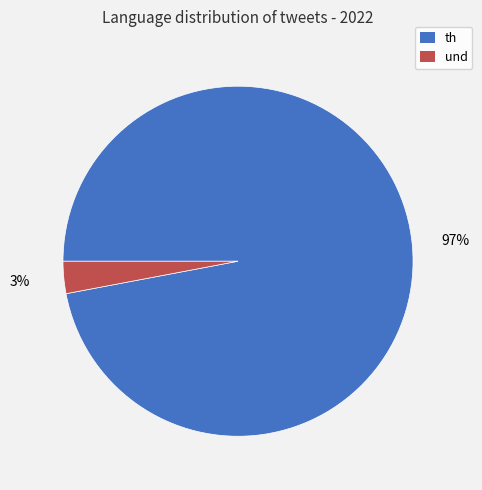

Rank the categories by value from highest to lowest.

th, und